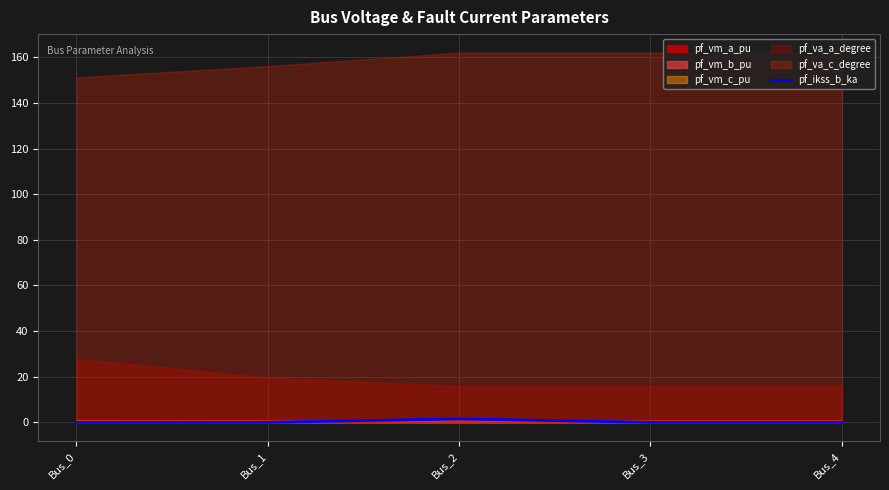

At which category does the data reach its first local peak?

Bus_2